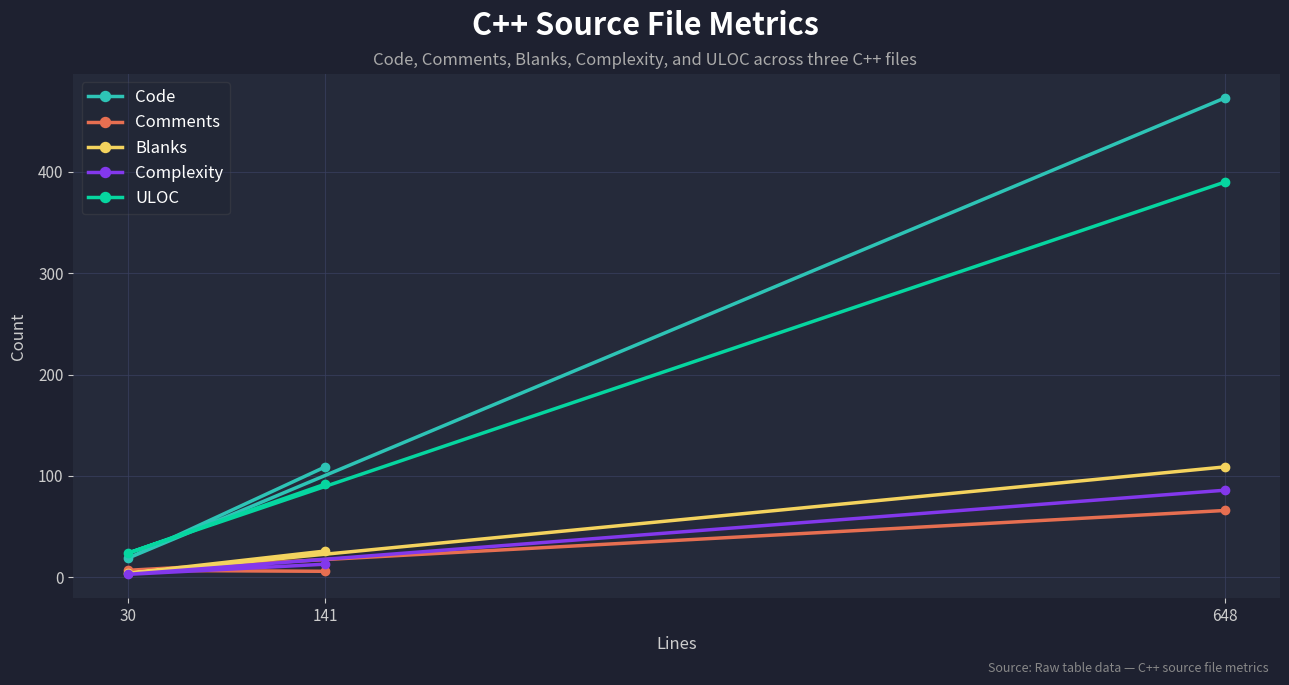

The value of Blanks at 141 is 26. True or false?

True